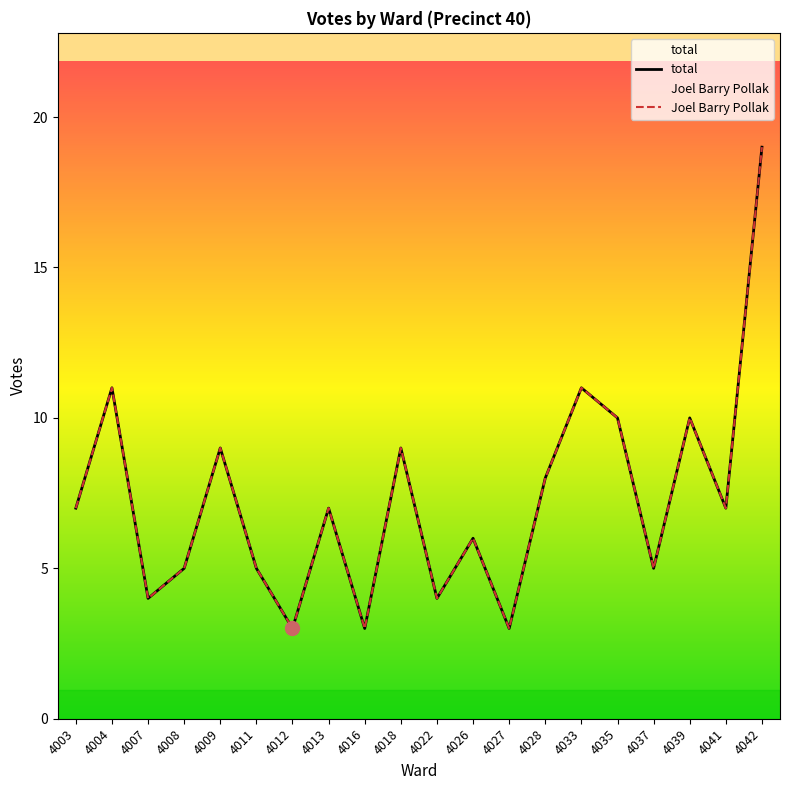

Rank the series at 4039 from highest to lowest value.

total, Joel Barry Pollak